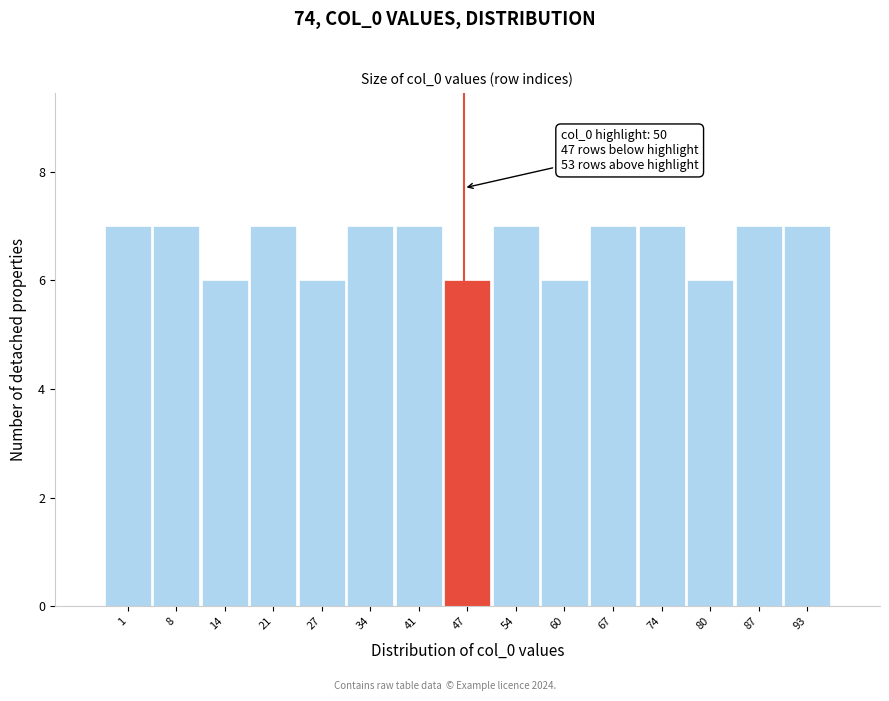

Reading left to right, extract all data points from this chart.

1=7	8=7	14=6	21=7	27=6	34=7	41=7	47=6	54=7	60=6	67=7	74=7	80=6	87=7	93=7